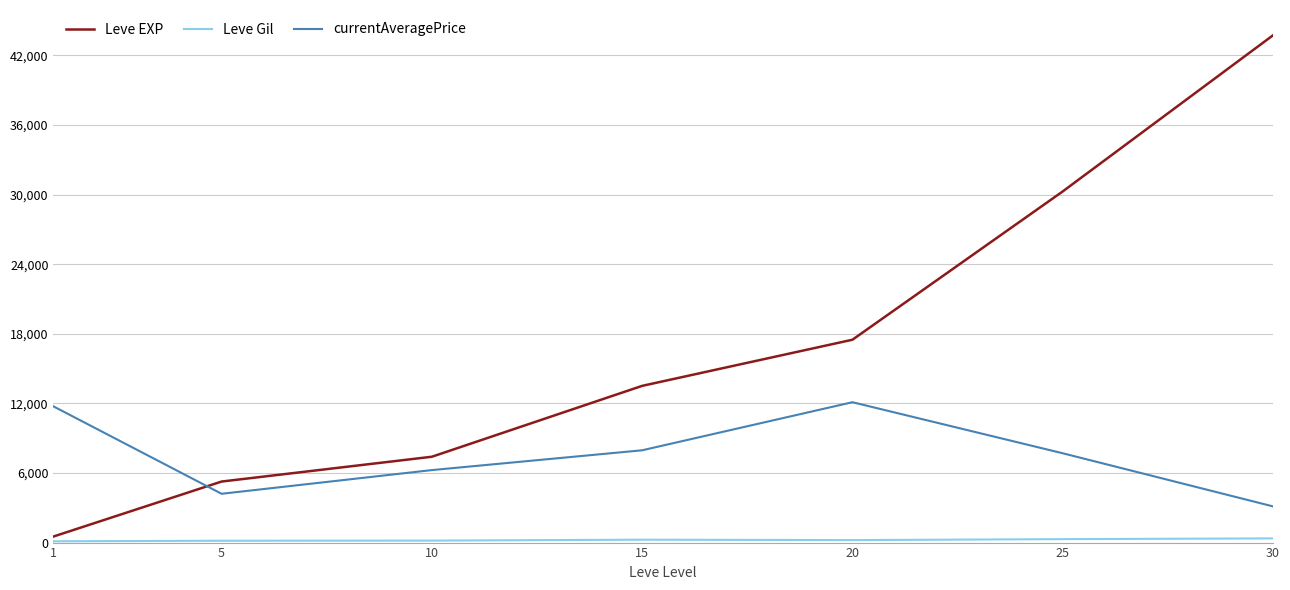

What is the difference between the currentAveragePrice values at 5 and 1?

7538.6